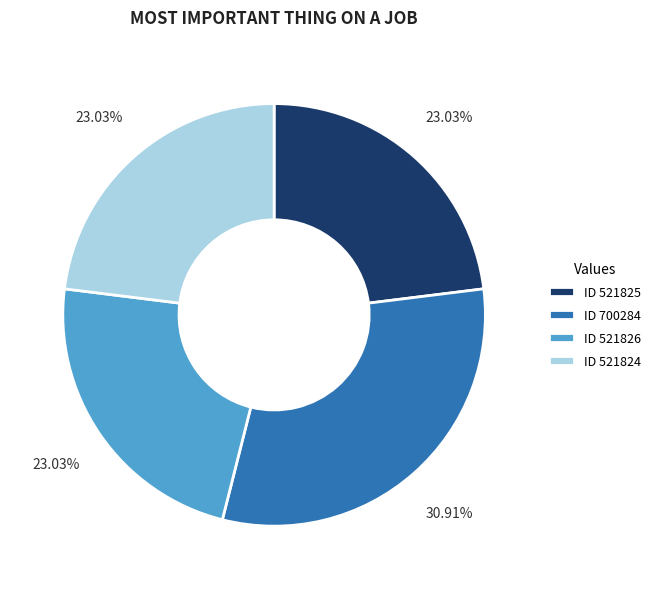

Does any single category account for the majority?

No